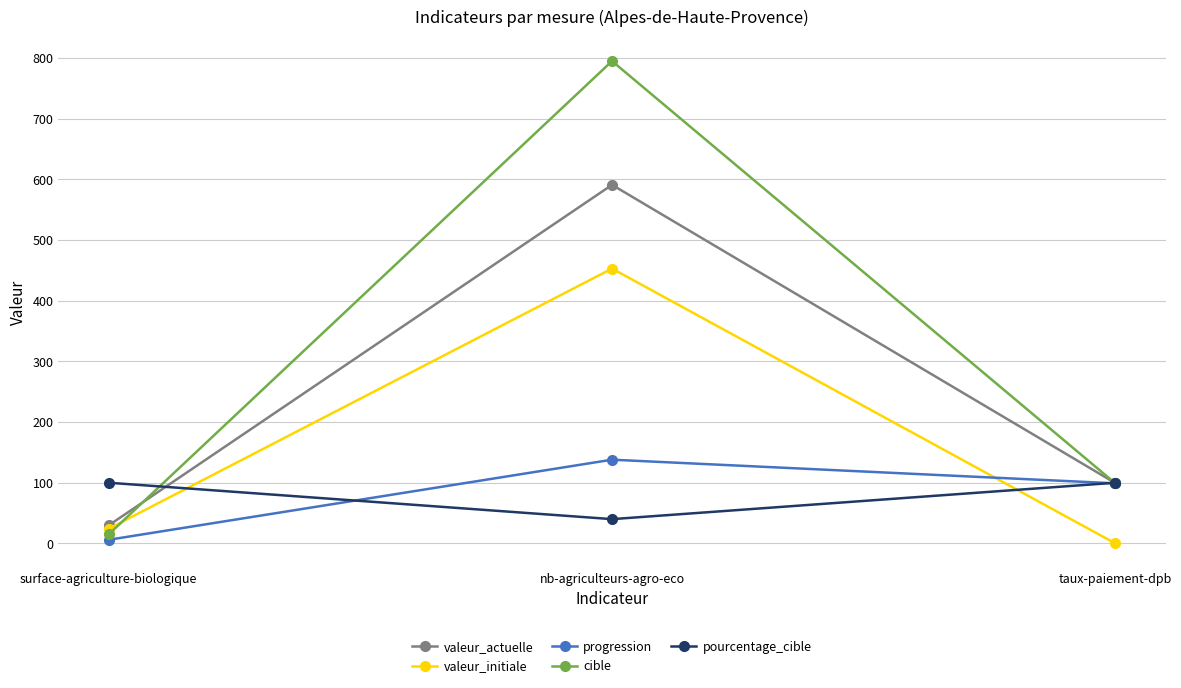

What are all the series names shown in the legend?

valeur_actuelle, valeur_initiale, progression, cible, pourcentage_cible